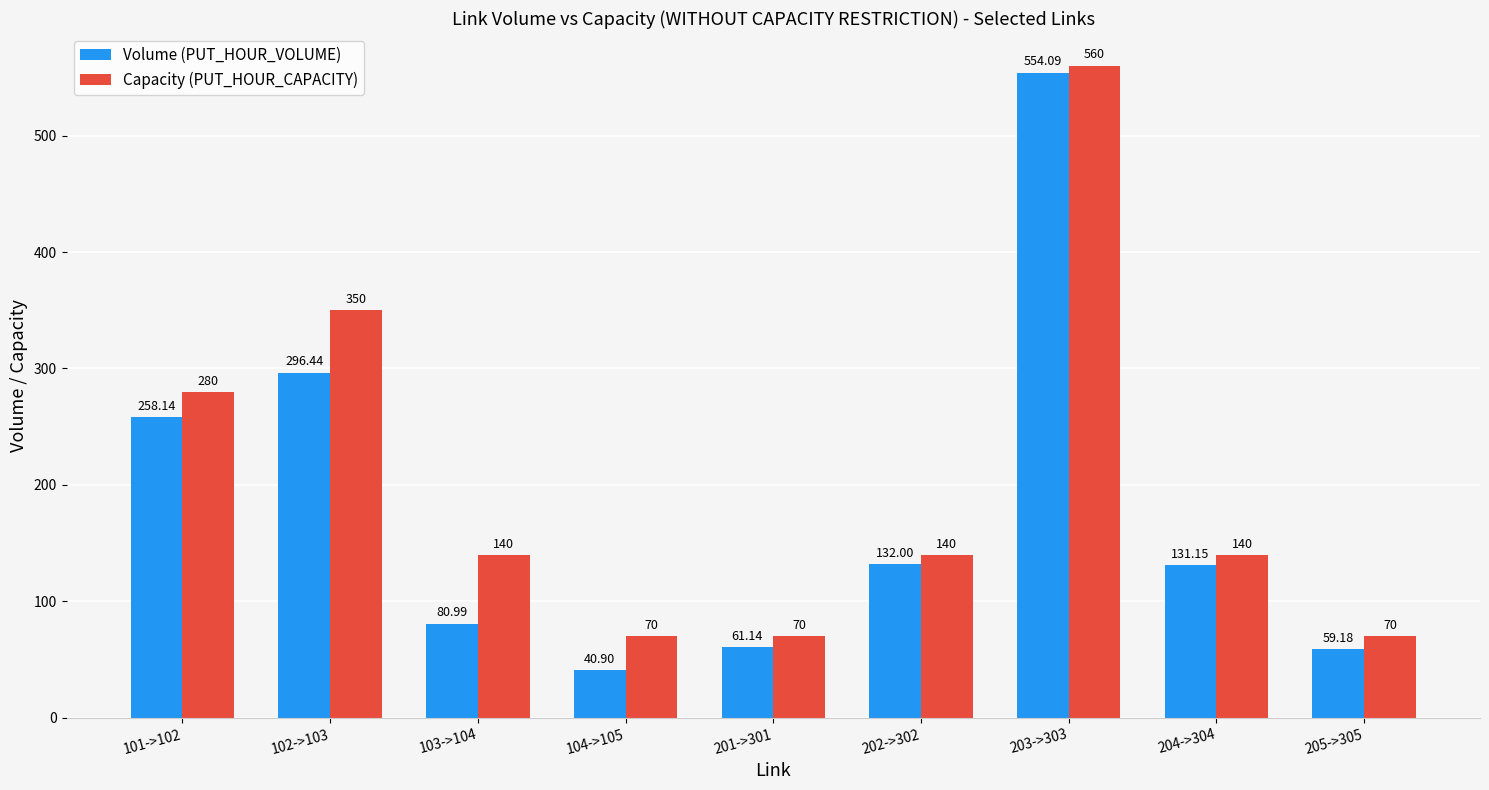

What is the difference between the second highest and second lowest values in the Volume (PUT_HOUR_VOLUME) series?

237.3